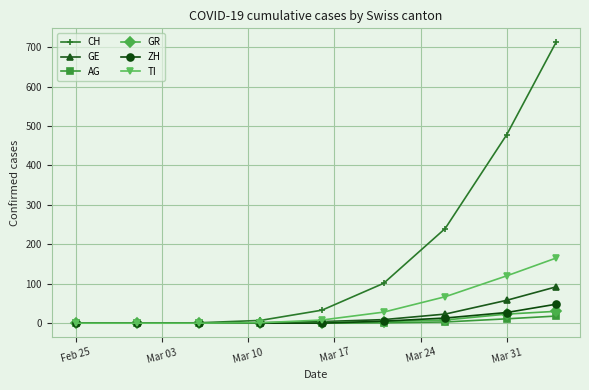

What is the maximum value shown in the chart?

712